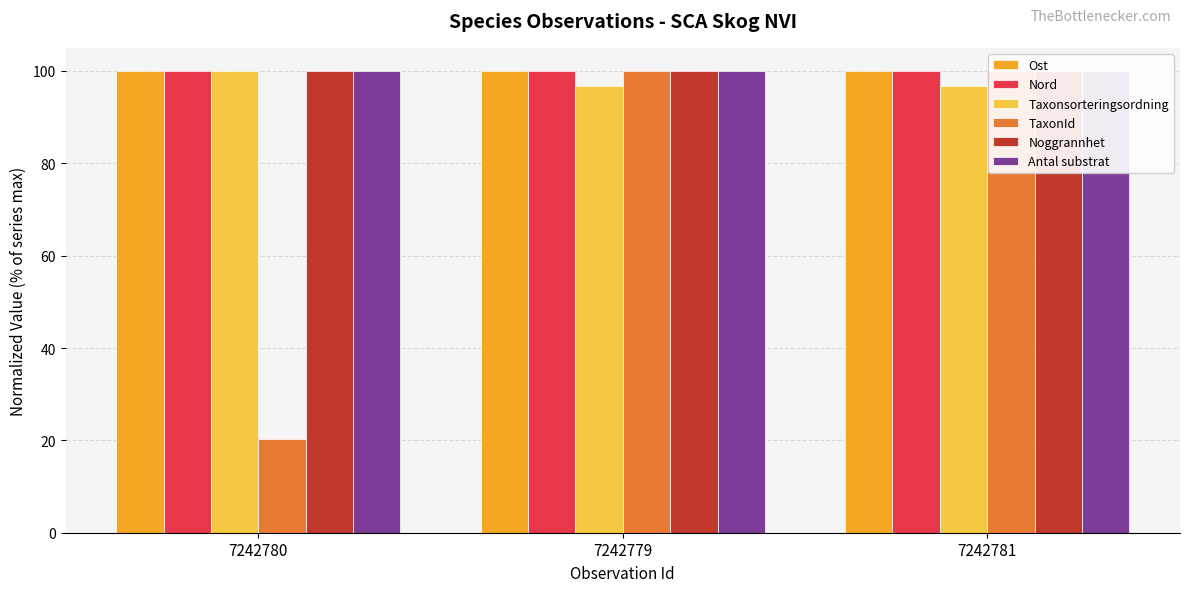

At 7242779, list the series in order from largest to smallest.

Ost, TaxonId, Noggrannhet, Antal substrat, Nord, Taxonsorteringsordning